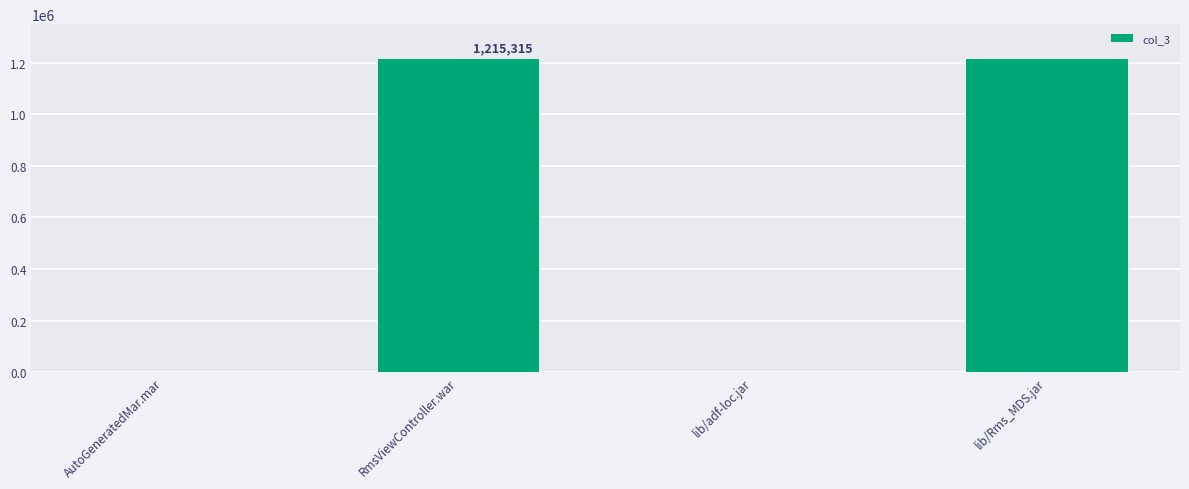

Approximately how many times larger is the value at lib/Rms_MDS.jar compared to RmsViewController.war?

1.0